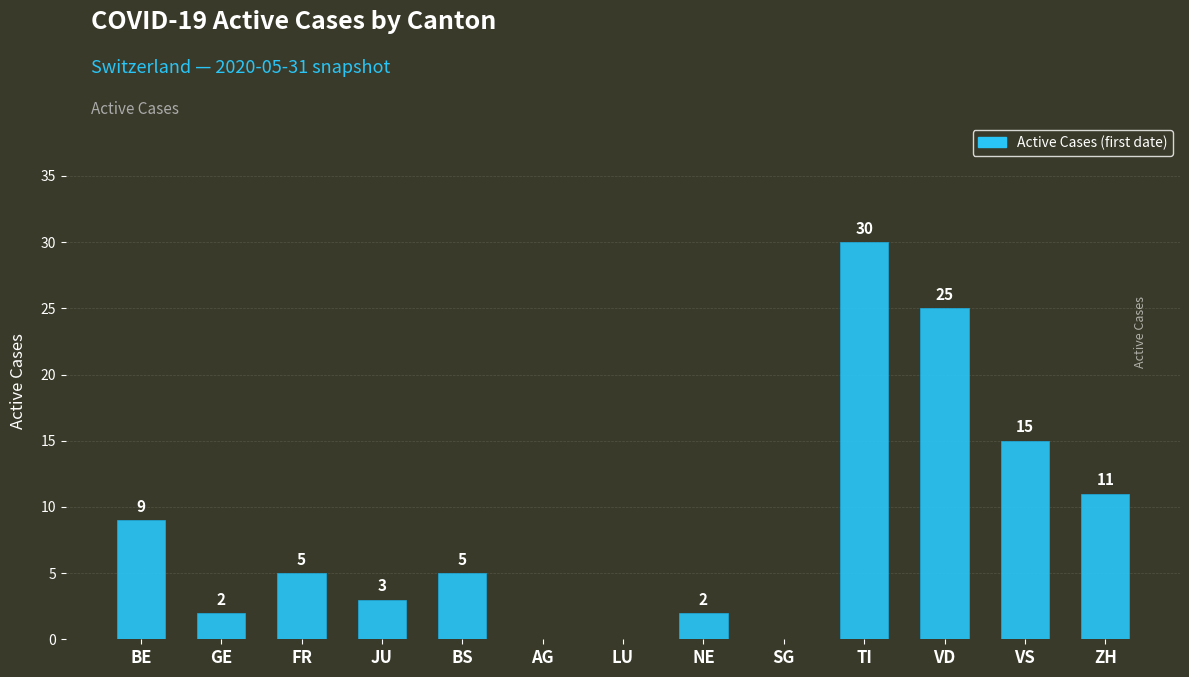

Where does the data first go above 5?

BE